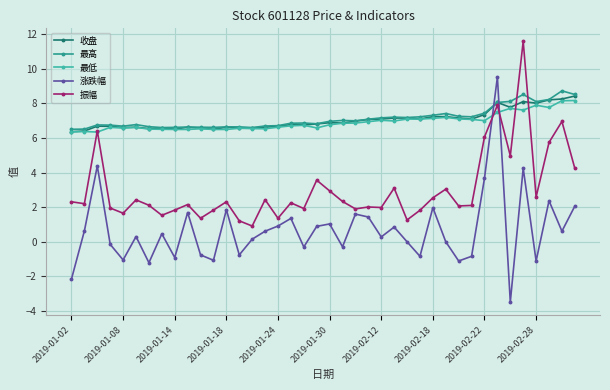

What are all the series names shown in the legend?

收盘, 最高, 最低, 涨跌幅, 振幅